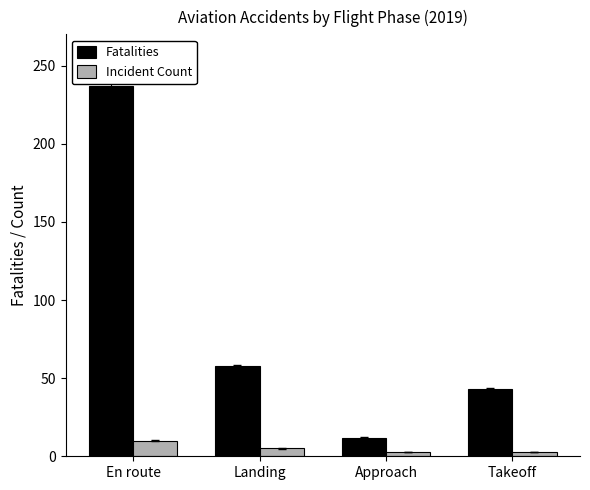

What is the label of the 1st bar from the left?

En route